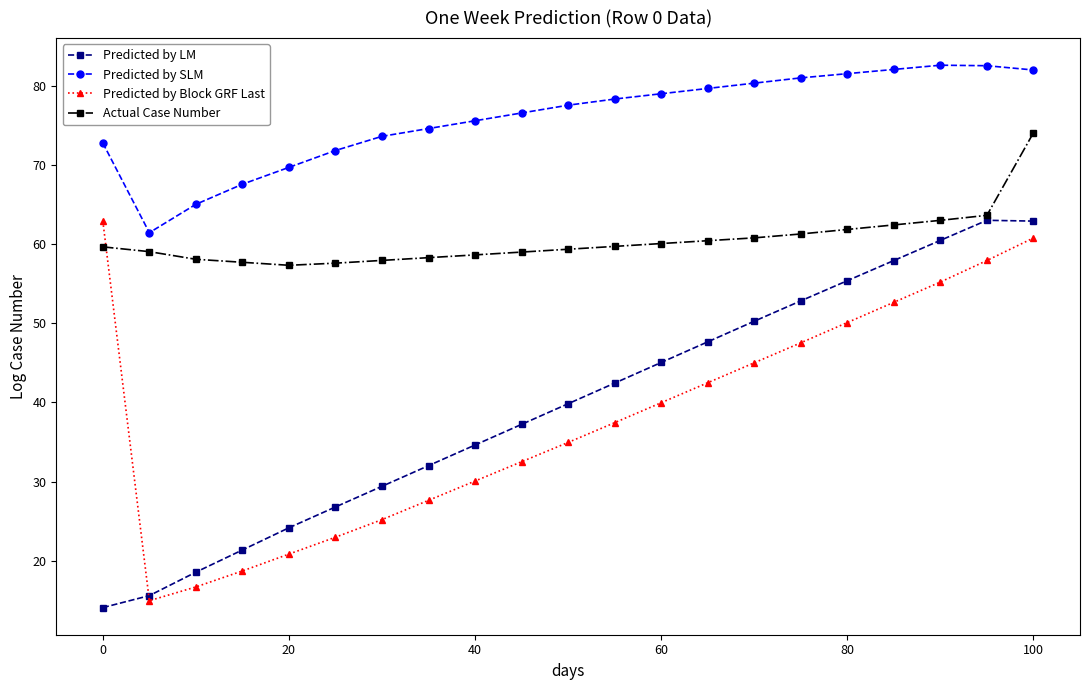

True or false: Actual Case Number and Predicted by SLM intersect in this chart.

False